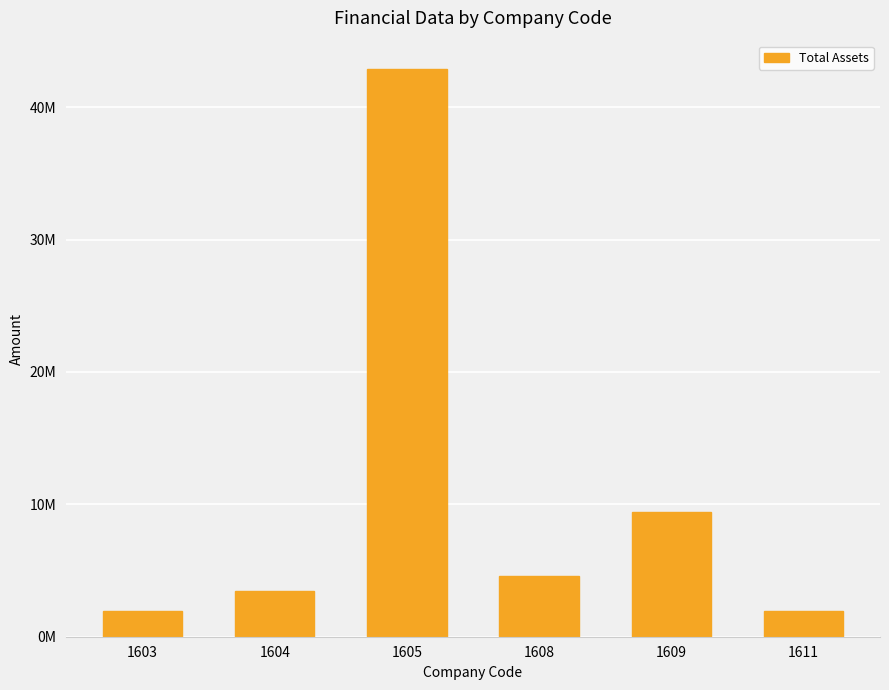

What is the value of the 3rd bar from the left?

42876961